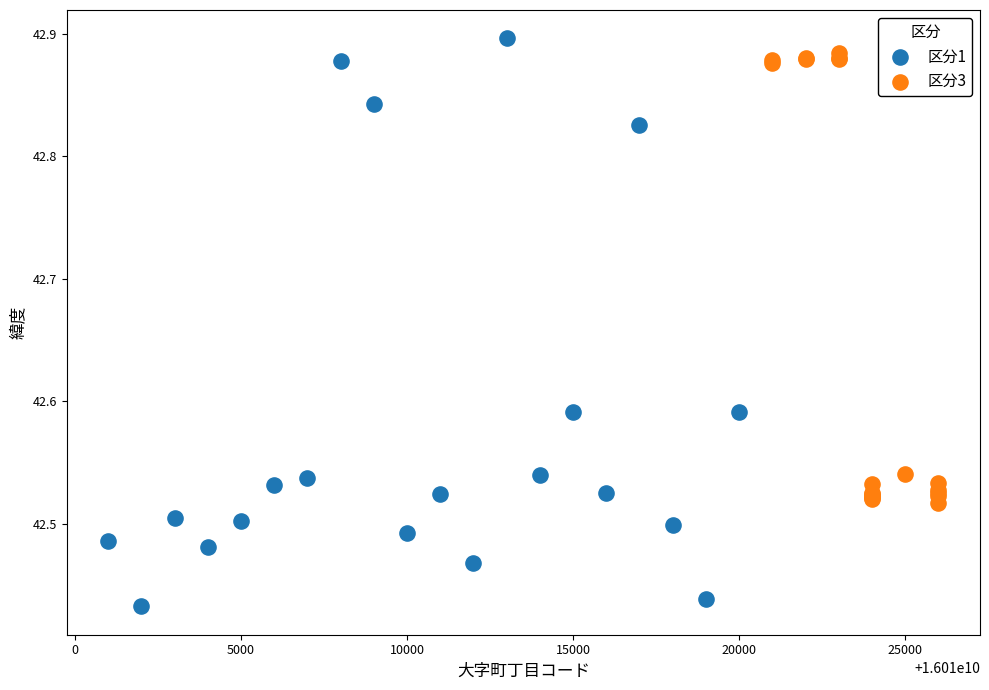

What are all the series names shown in the legend?

区分1, 区分3